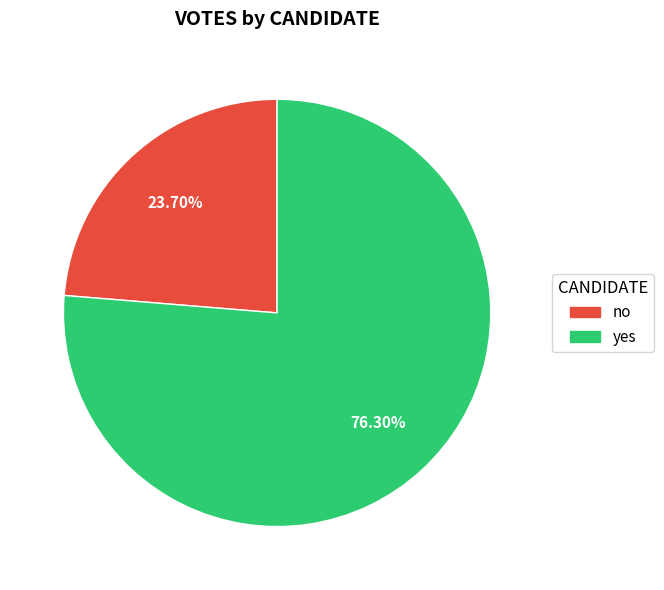

Between yes and no, which is larger?

yes